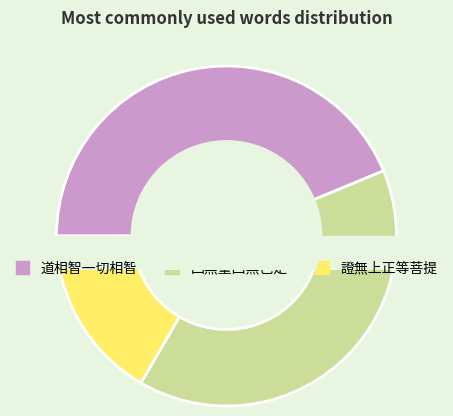

Approximately how many times larger is the value at 道相智一切相智 compared to 四無量四無色定?

1.1